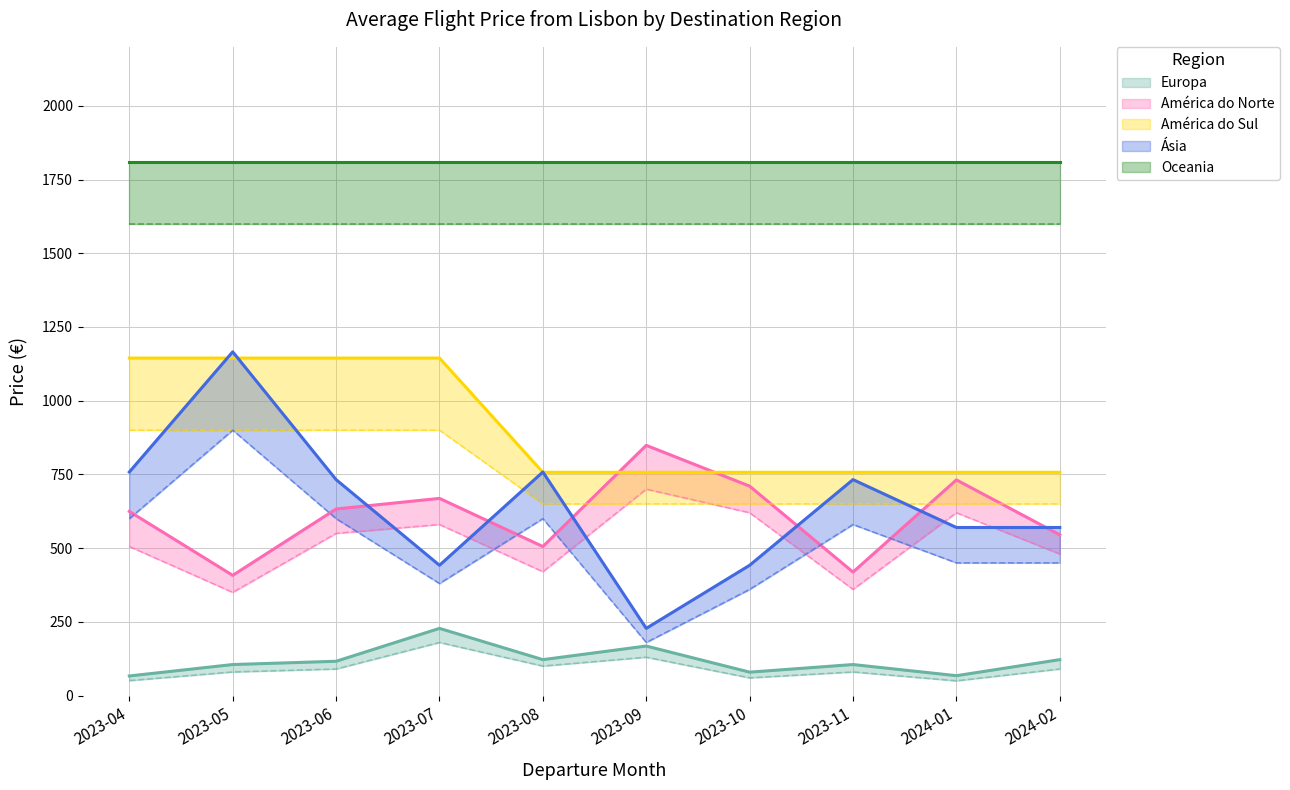

True or false: Europa and América do Norte intersect in this chart.

False